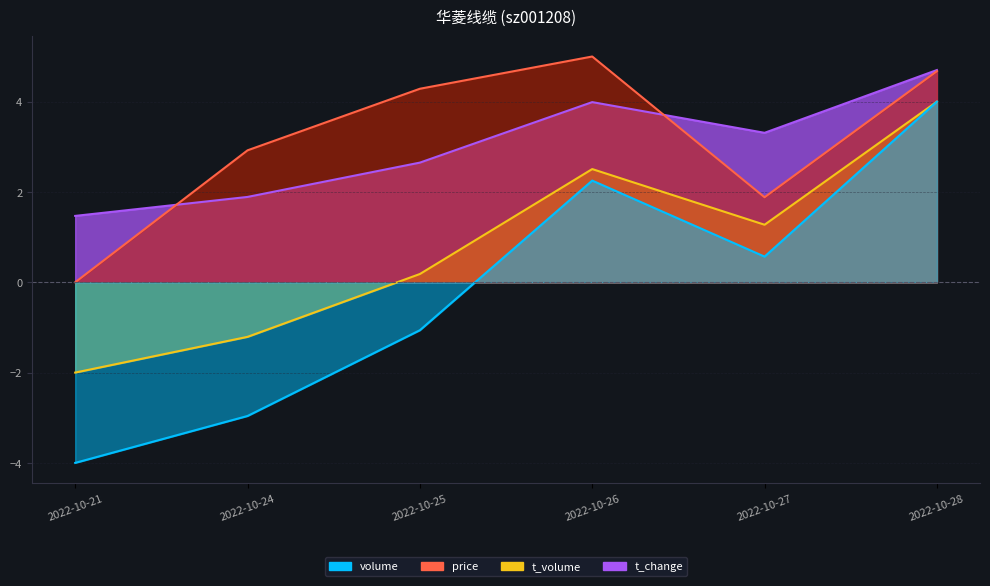

What is the difference between the price values at 2022-10-25 and 2022-10-26?

0.7